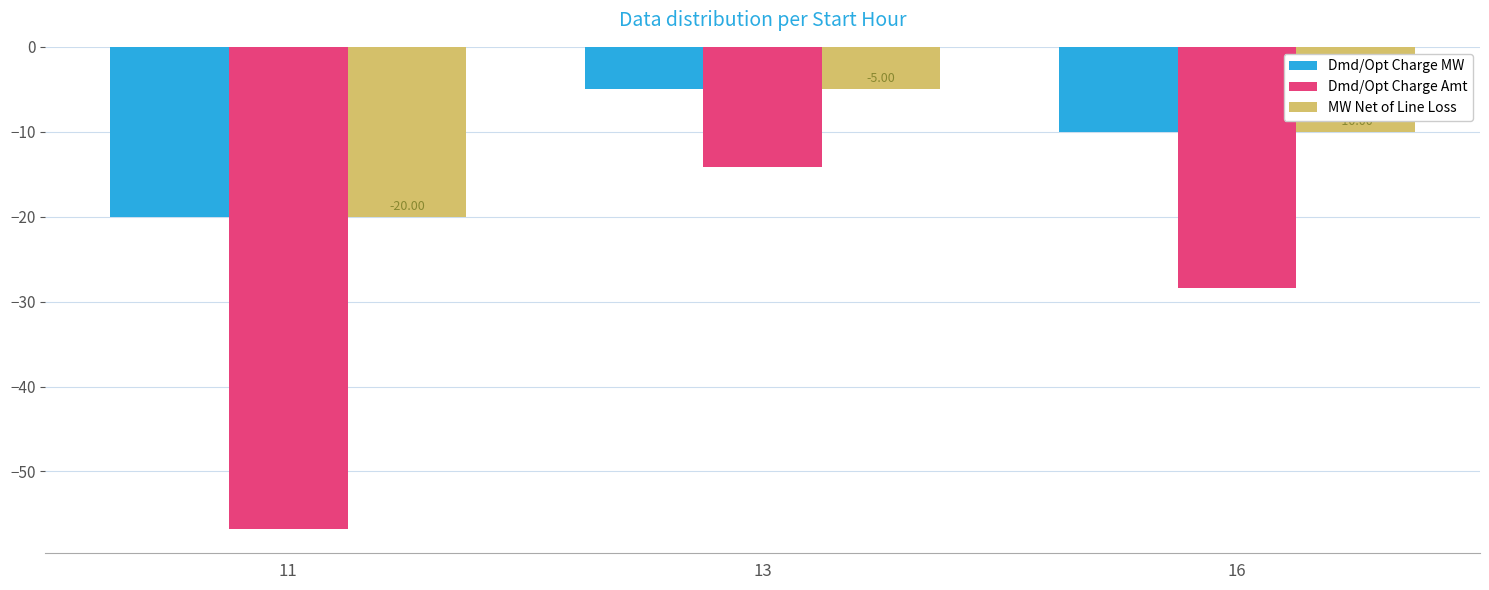

What are all the series names shown in the legend?

Dmd/Opt Charge MW, Dmd/Opt Charge Amt, MW Net of Line Loss